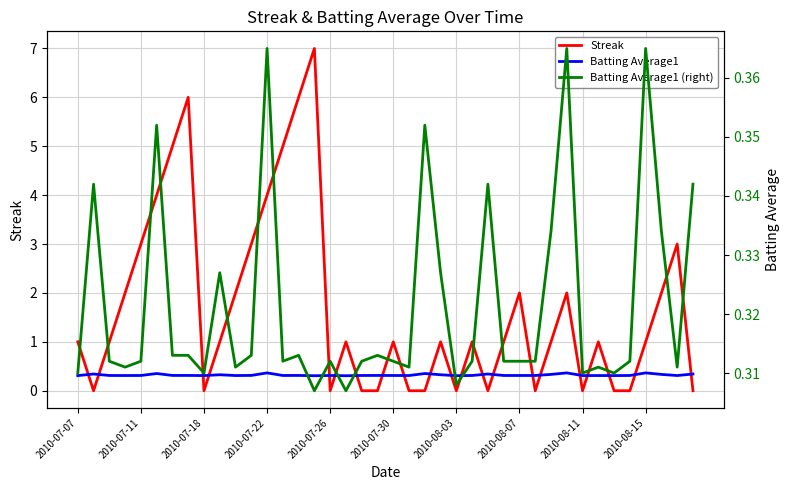

How many interior local valleys does the Batting Average1 series have?

11